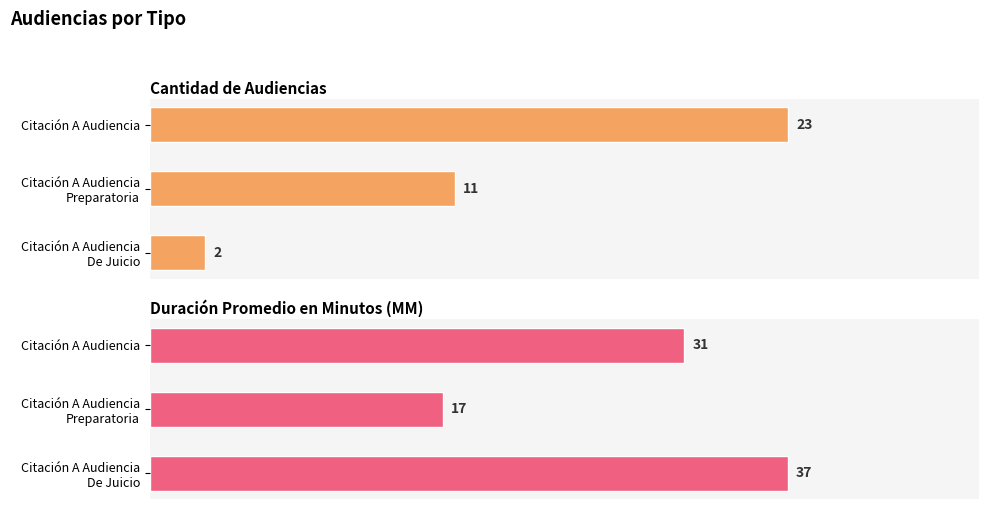

The Cantidad de Audiencias series shows 23 at Citación A Audiencia. True or false?

True